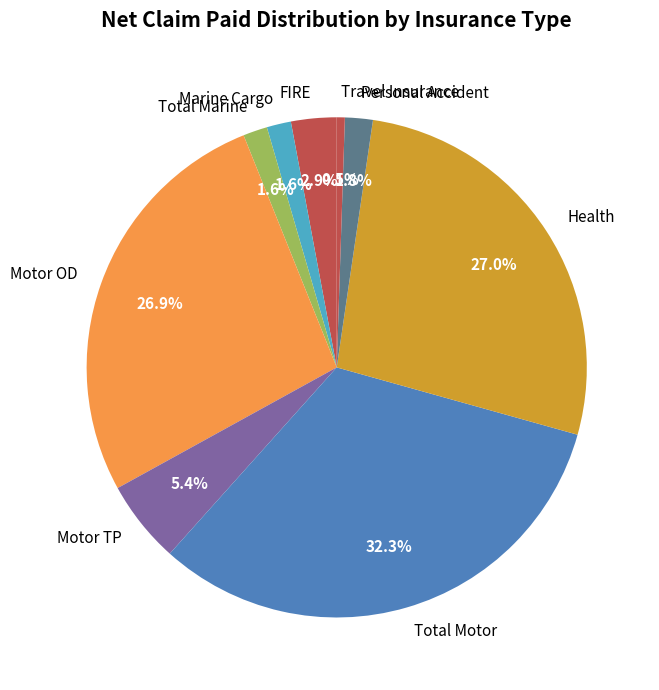

What portion of the pie excludes Personal Accident?

98.2%